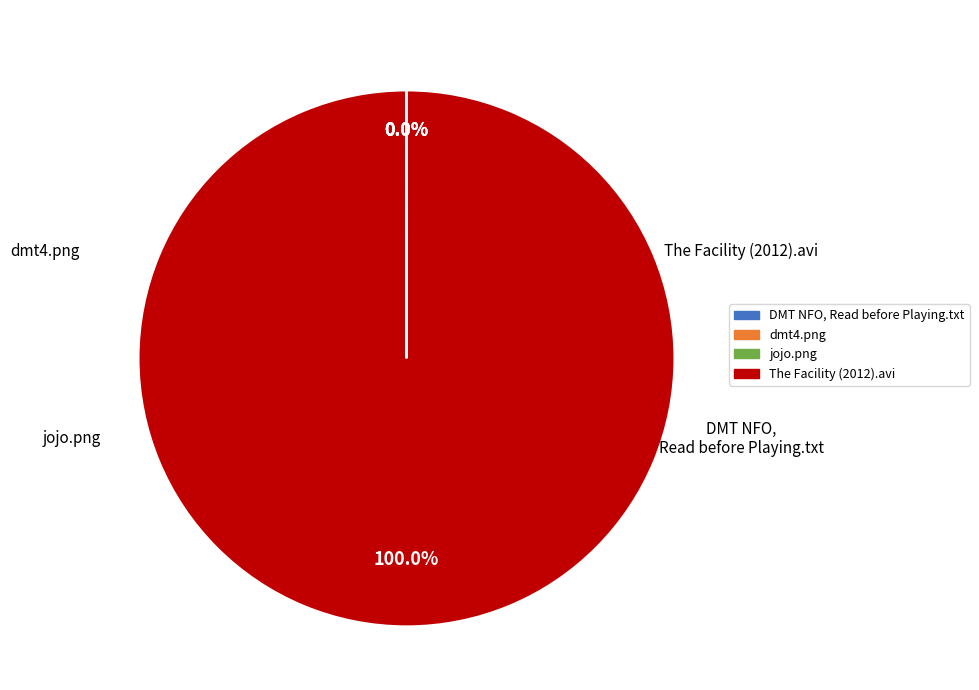

Count the number of slices in the pie.

4